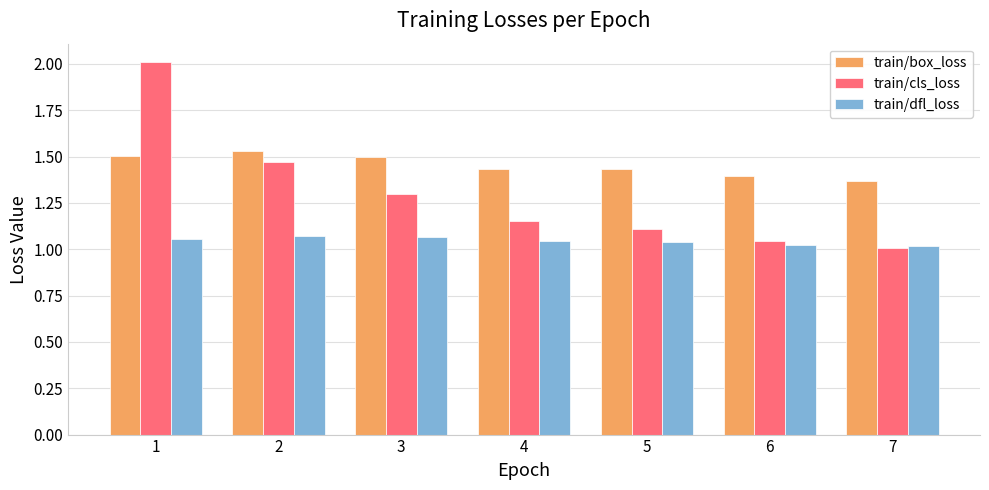

Is it true that train/dfl_loss equals 1.9 at 1?

False